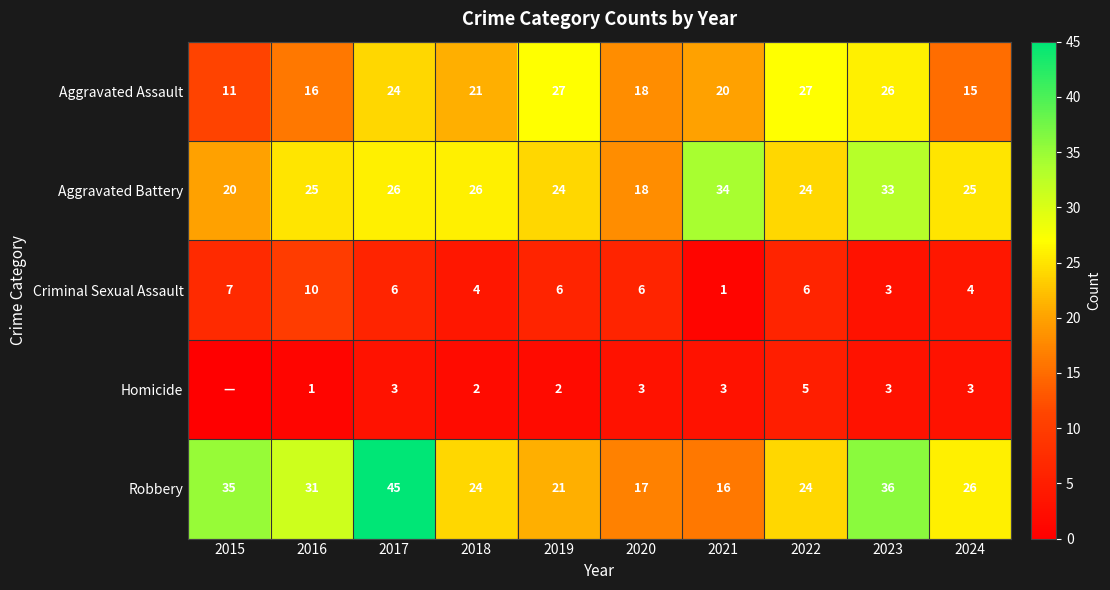

What value does the Aggravated Battery series have at 2018, to the nearest 5?

25